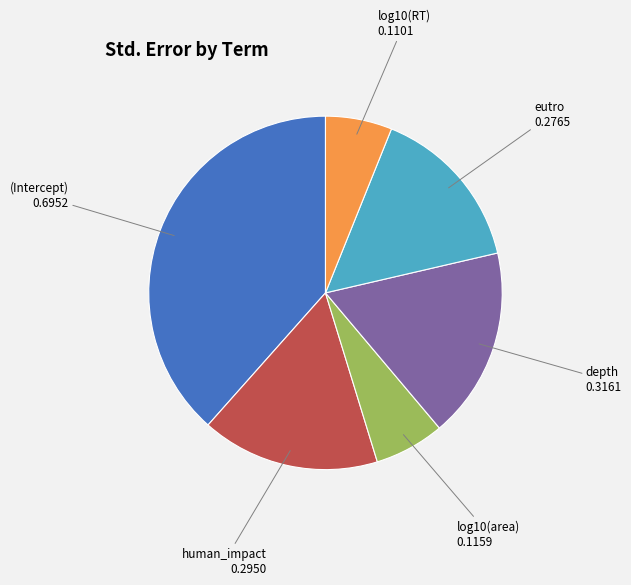

Between human_impact and eutro, which is larger?

human_impact